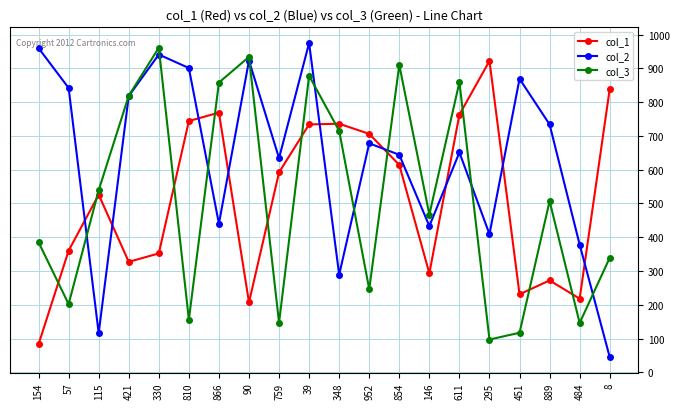

What is the label of the 18th point from the left?

889